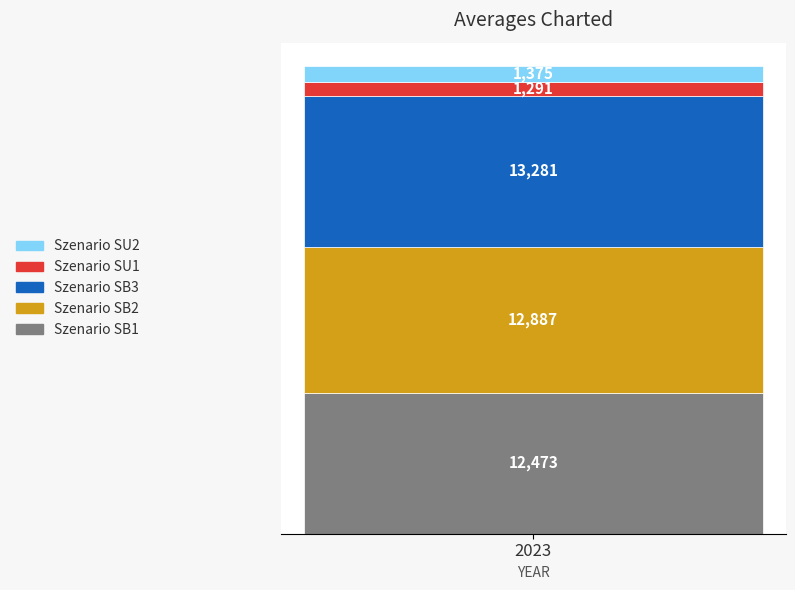

What is the highest value of the Szenario SB1 series?

12472.6